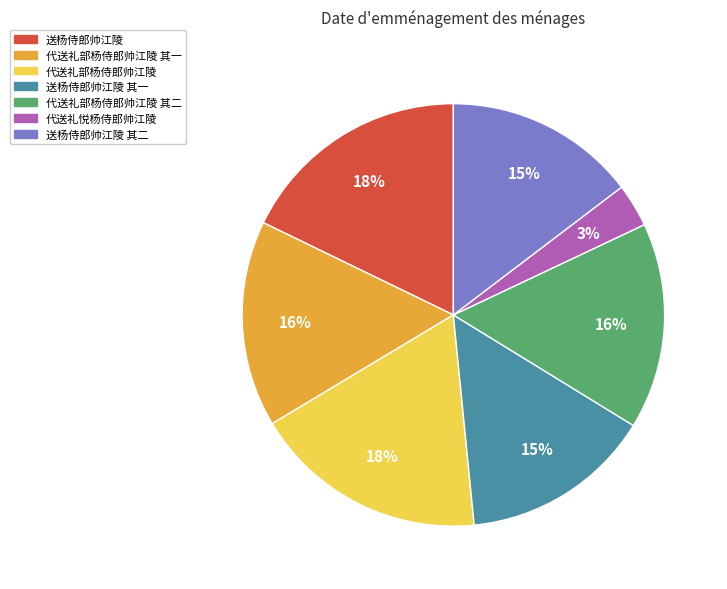

Is there a majority slice in this chart?

No